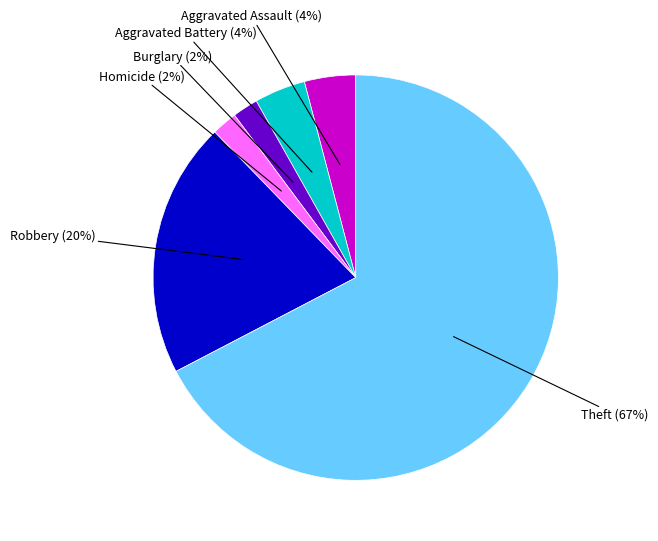

Does any single category account for the majority?

Yes